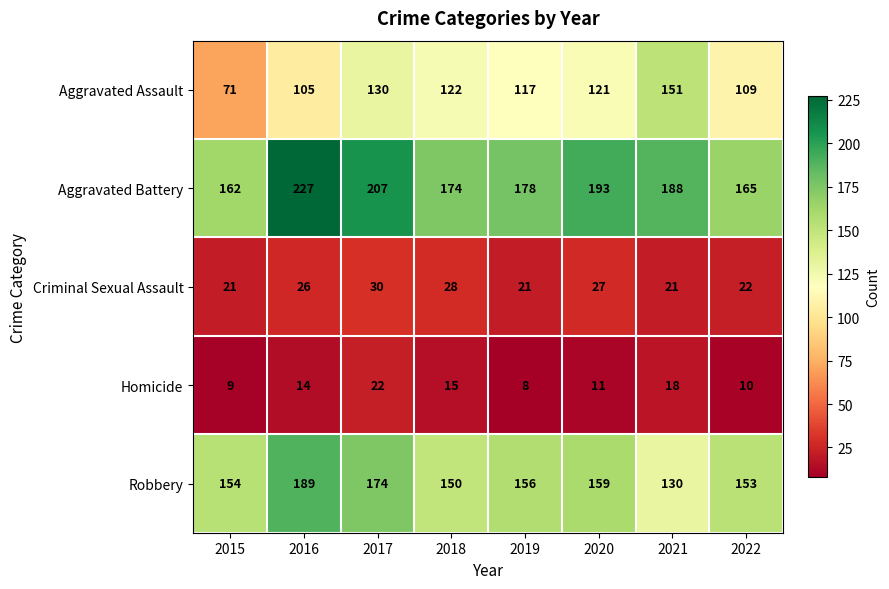

How many series are shown in this chart?

5